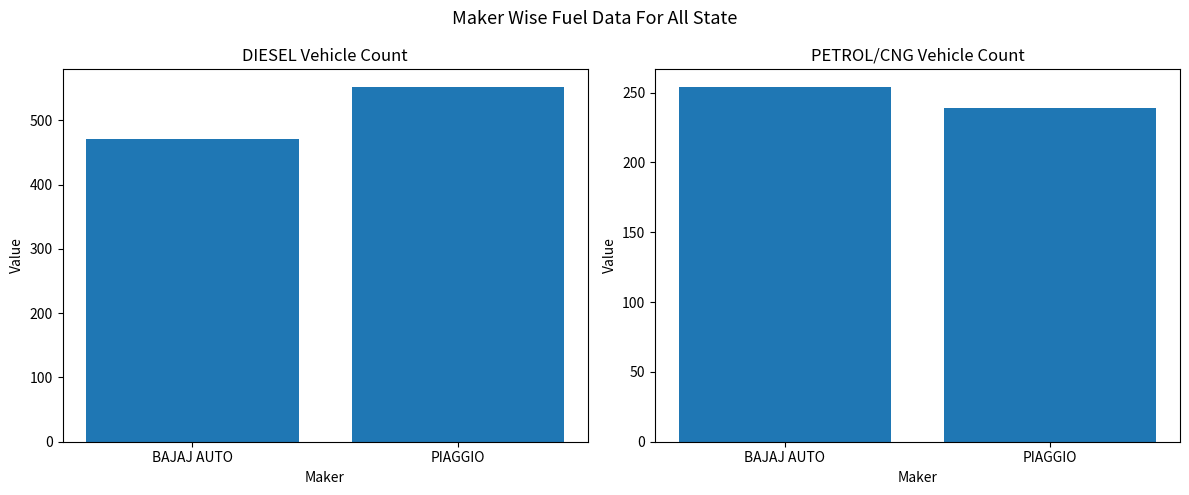

The value of DIESEL at BAJAJ AUTO is 637. True or false?

False